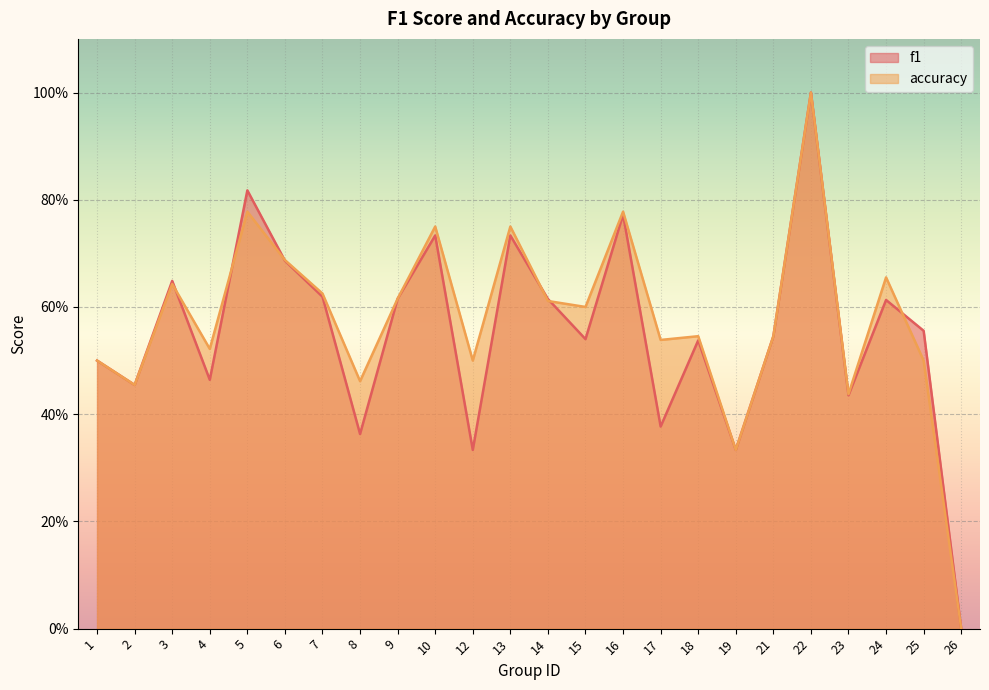

At how many categories does at least one series exceed 0?

23